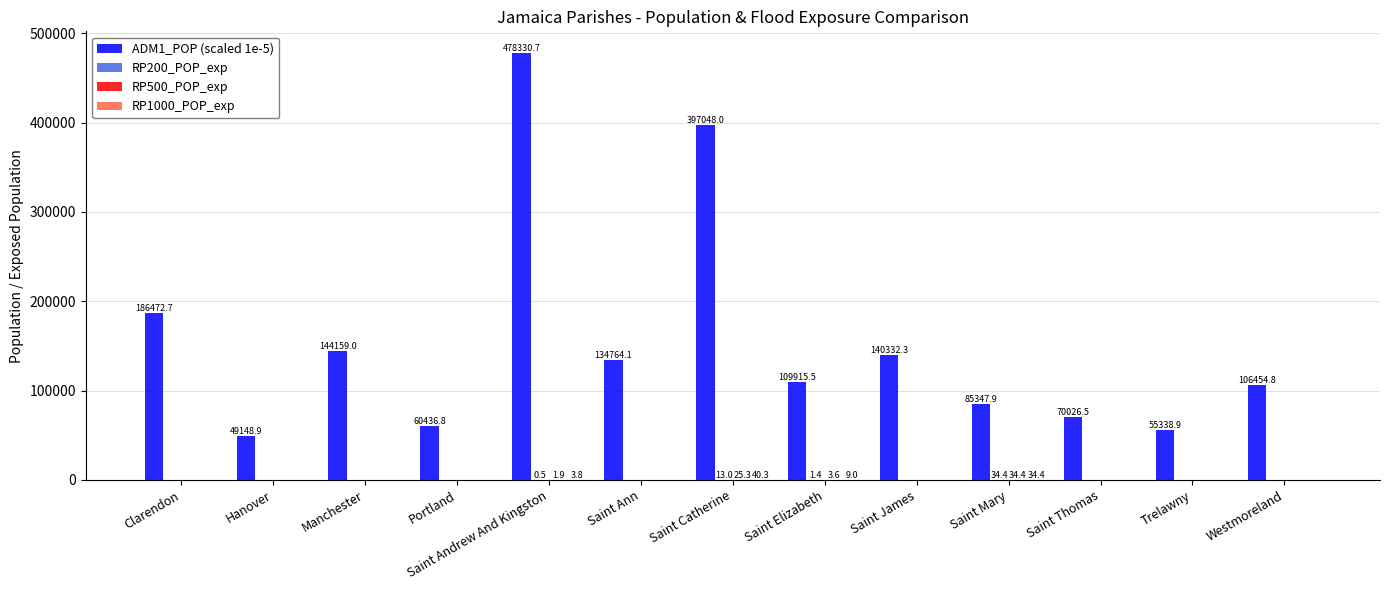

Which series has the largest total across all categories?

ADM1_POP (scaled 1e-5)